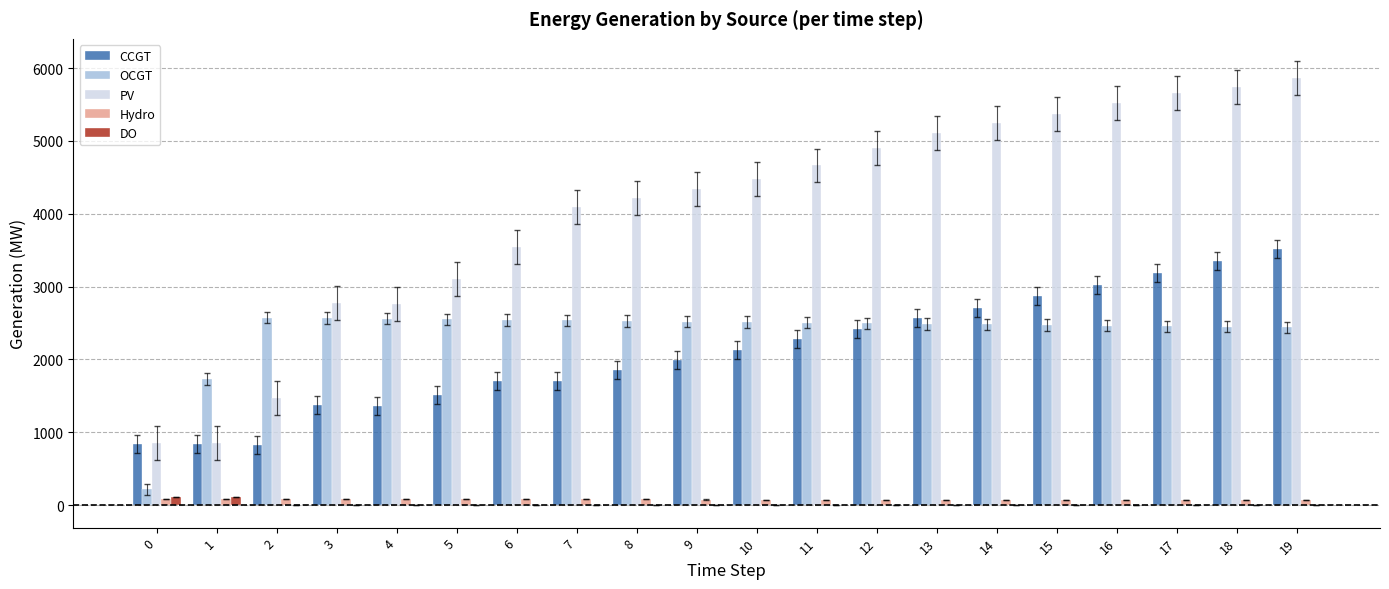

Which series has the largest total across all categories?

PV